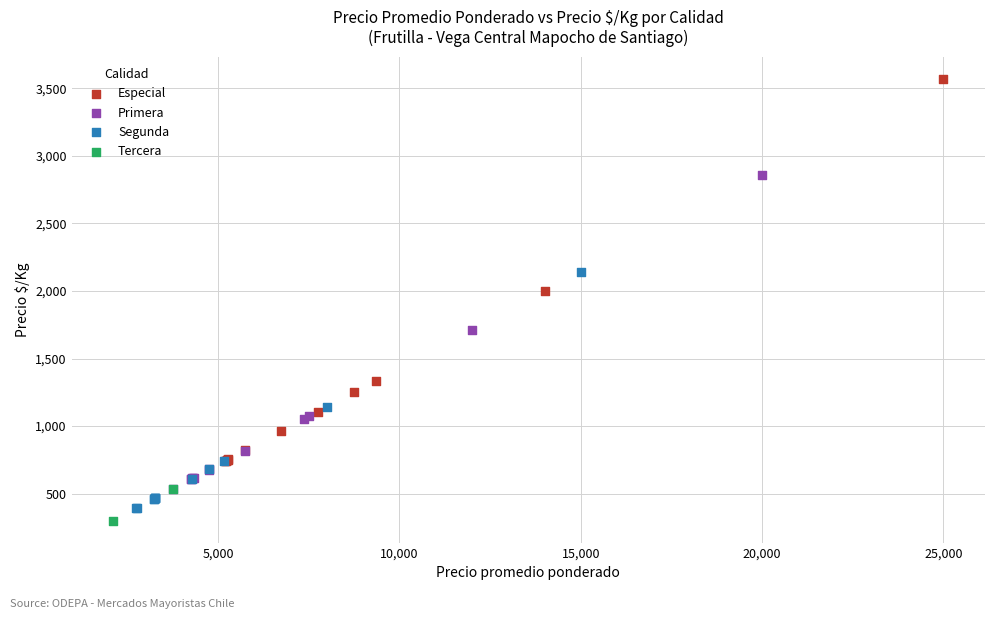

What are all the series names shown in the legend?

Especial, Primera, Segunda, Tercera